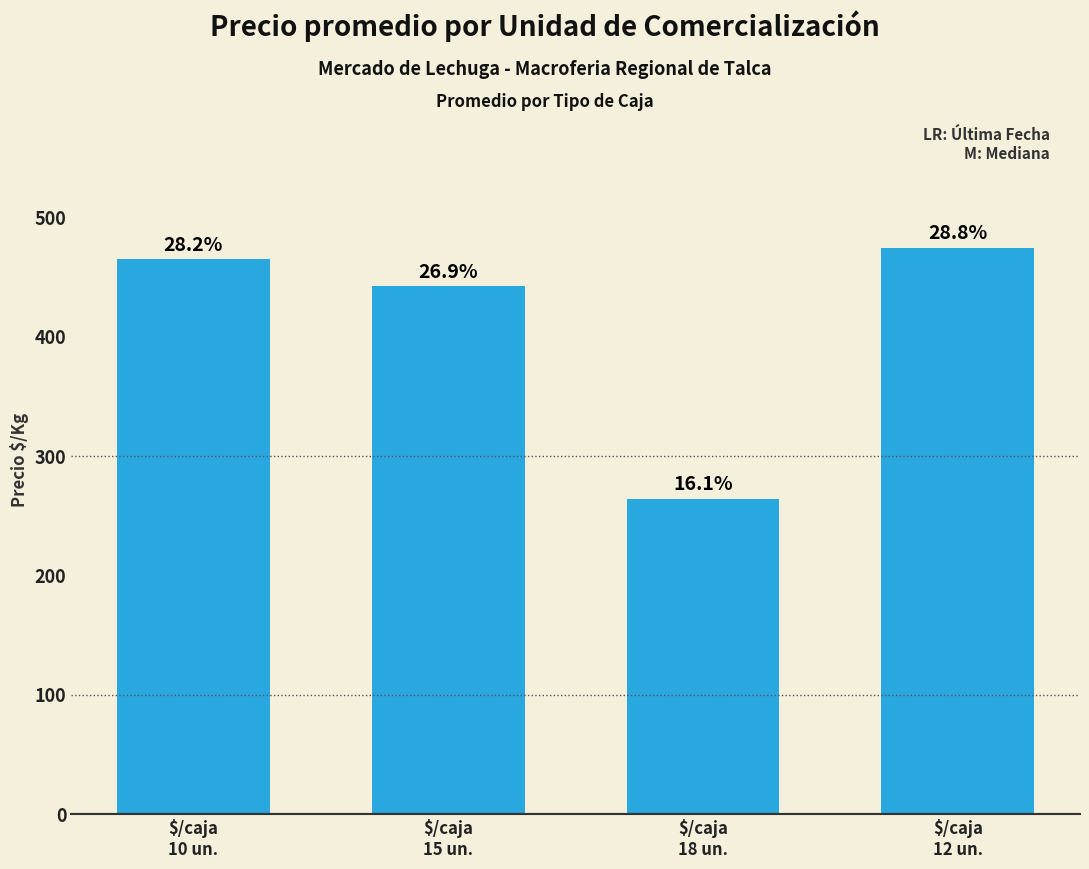

What is the maximum value shown in the chart?

474.8